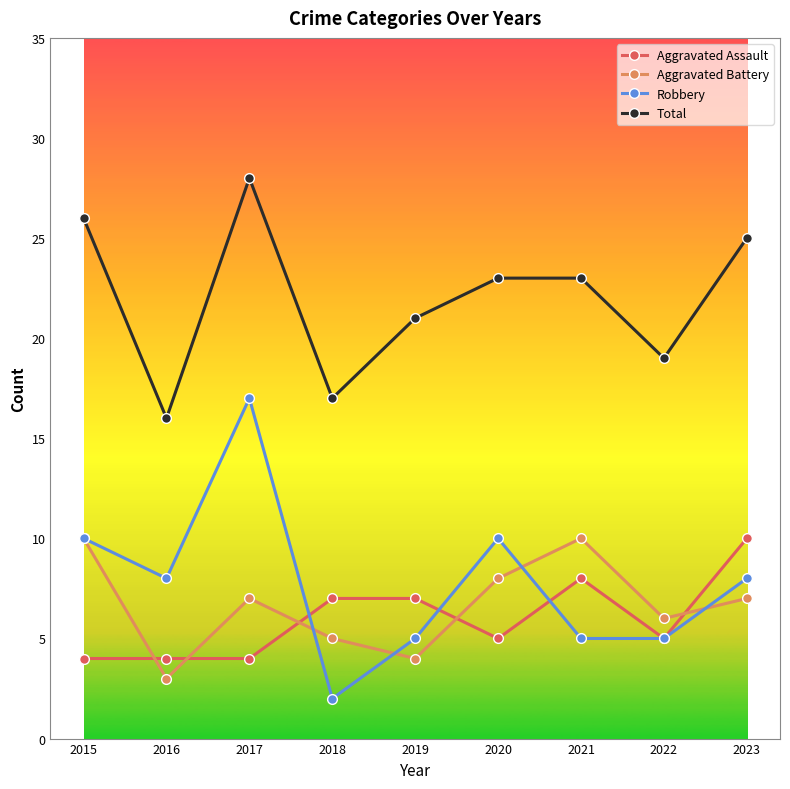

Between 2015 and 2021, which series saw the biggest shift?

Robbery